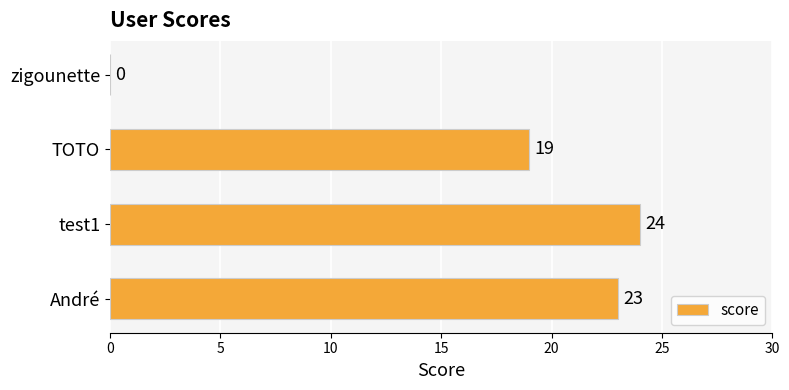

At which category does the chart reach its peak across all series?

test1